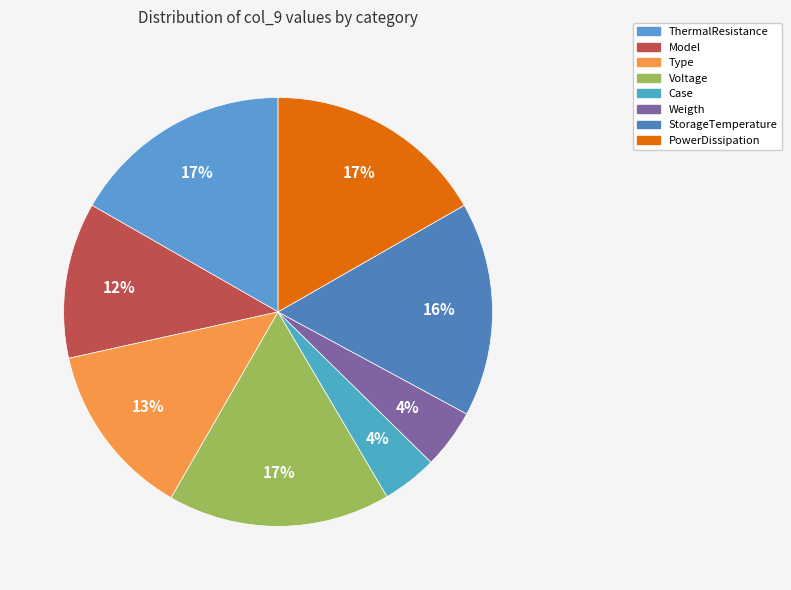

Between Voltage and Case, which is larger?

Voltage